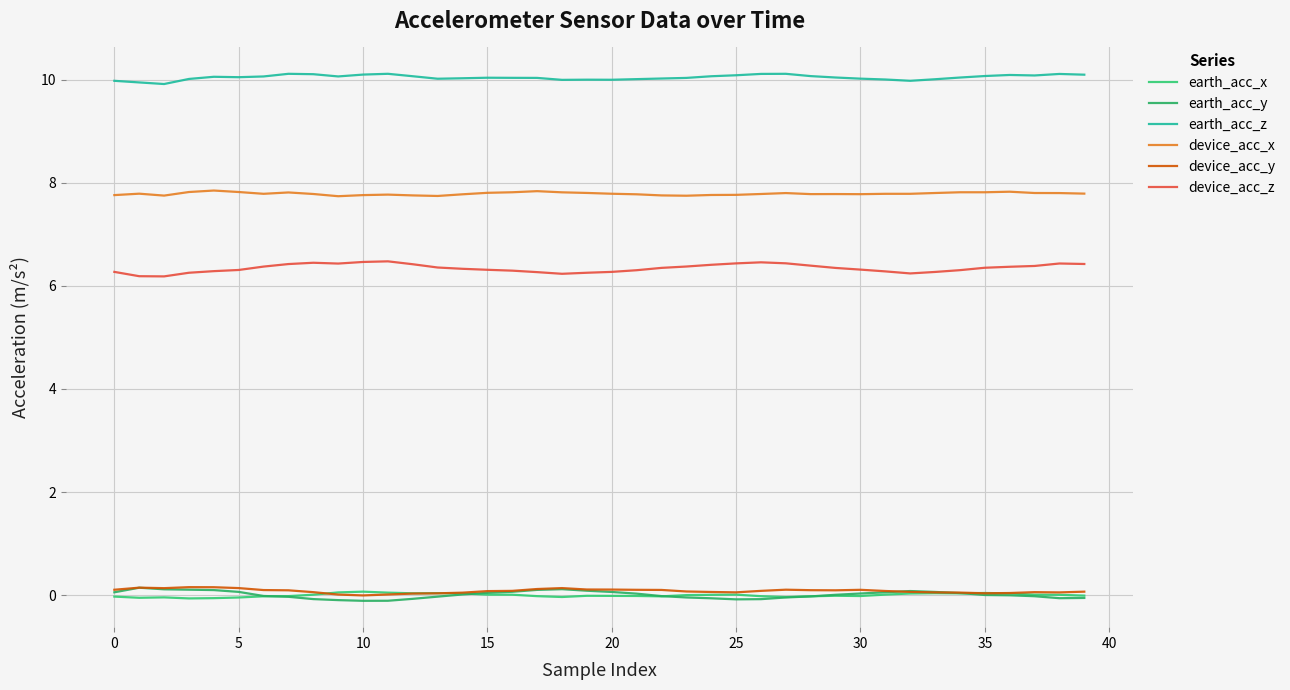

Reading left to right, list all the values displayed in this chart.

earth_acc_x: -0.0	-0.1	-0.0	-0.1	-0.1	-0.0	-0.0	-0.0	0.0	0.1	0.1	0.0	0.0	0.0	0.0	0.0	0.0	-0.0	-0.0	-0.0	-0.0	-0.0	-0.0	0.0	0.0	0.0	-0.0	-0.0	-0.0	-0.0	-0.0	0.0	0.0	0.0	0.0	0.0	0.0	0.0	0.0	-0.0
earth_acc_y: 0.1	0.1	0.1	0.1	0.1	0.1	-0.0	-0.0	-0.1	-0.1	-0.1	-0.1	-0.1	-0.0	0.0	0.0	0.1	0.1	0.1	0.1	0.1	0.0	-0.0	-0.0	-0.1	-0.1	-0.1	-0.0	-0.0	0.0	0.0	0.1	0.1	0.1	0.0	0.0	-0.0	-0.0	-0.1	-0.1
earth_acc_z: 10.0	9.9	9.9	10.0	10.1	10.0	10.1	10.1	10.1	10.1	10.1	10.1	10.1	10.0	10.0	10.0	10.0	10.0	10.0	10.0	10.0	10.0	10.0	10.0	10.1	10.1	10.1	10.1	10.1	10.0	10.0	10.0	10.0	10.0	10.0	10.1	10.1	10.1	10.1	10.1
device_acc_x: 7.8	7.8	7.8	7.8	7.8	7.8	7.8	7.8	7.8	7.7	7.8	7.8	7.8	7.7	7.8	7.8	7.8	7.8	7.8	7.8	7.8	7.8	7.8	7.7	7.8	7.8	7.8	7.8	7.8	7.8	7.8	7.8	7.8	7.8	7.8	7.8	7.8	7.8	7.8	7.8
device_acc_y: 0.1	0.1	0.1	0.2	0.2	0.1	0.1	0.1	0.1	0.0	-0.0	0.0	0.0	0.0	0.0	0.1	0.1	0.1	0.1	0.1	0.1	0.1	0.1	0.1	0.1	0.1	0.1	0.1	0.1	0.1	0.1	0.1	0.1	0.1	0.0	0.0	0.0	0.1	0.1	0.1
device_acc_z: 6.3	6.2	6.2	6.3	6.3	6.3	6.4	6.4	6.4	6.4	6.5	6.5	6.4	6.4	6.3	6.3	6.3	6.3	6.2	6.3	6.3	6.3	6.3	6.4	6.4	6.4	6.5	6.4	6.4	6.3	6.3	6.3	6.2	6.3	6.3	6.4	6.4	6.4	6.4	6.4